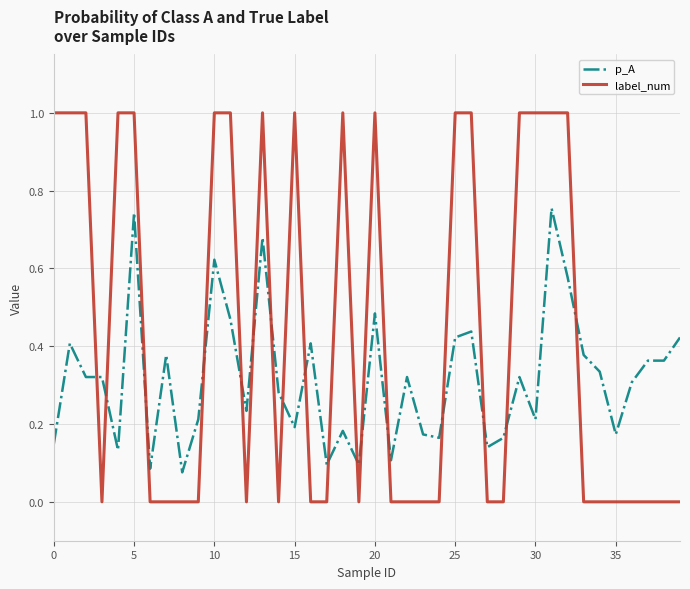

List the series in order of their peak value, lowest first.

p_A, label_num